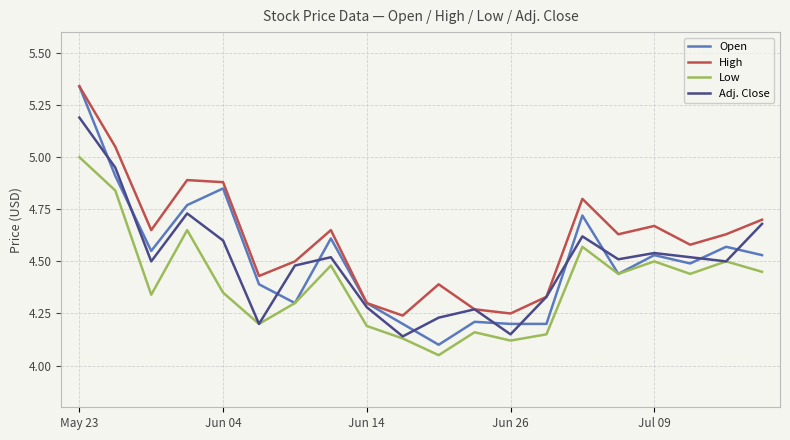

Which series has the widest spread of values?

Open